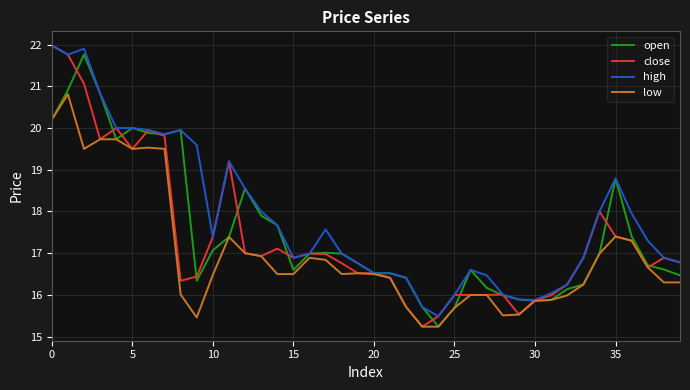

What is the difference between the second highest and minimum values in the open series?

5.7